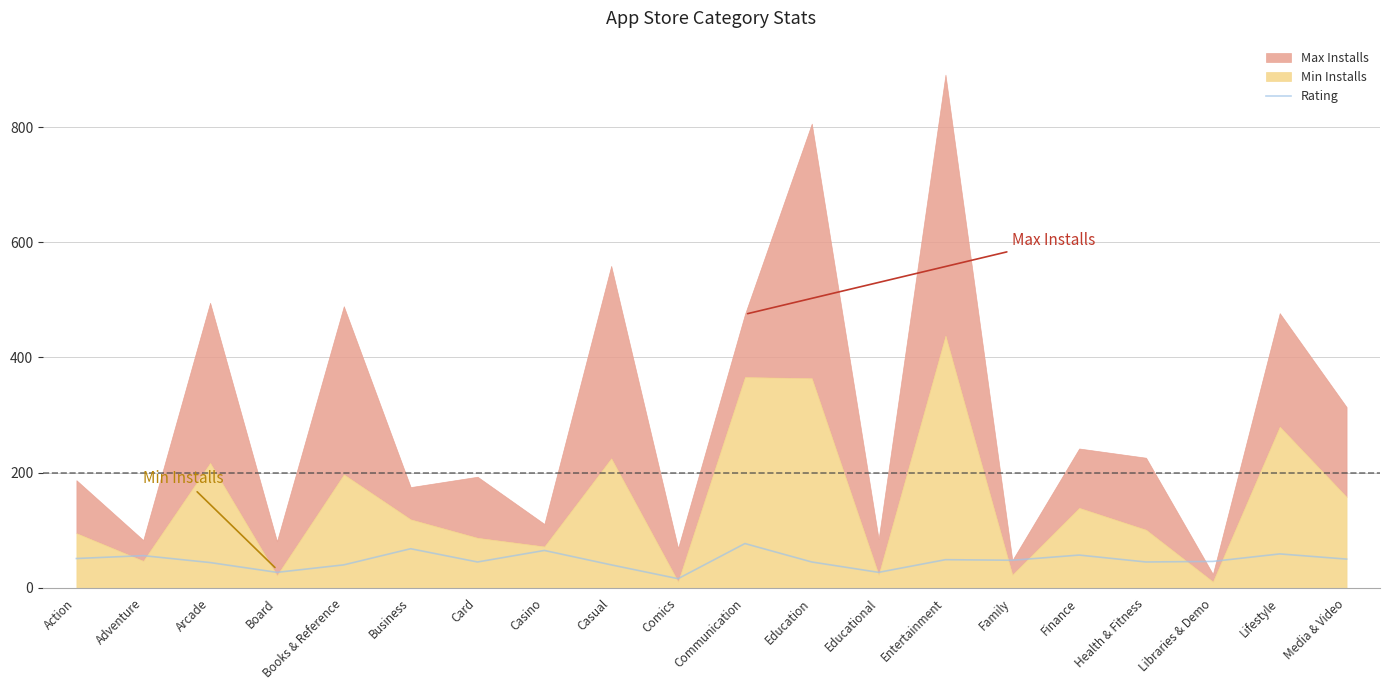

Where does the data first go above 48?

Action